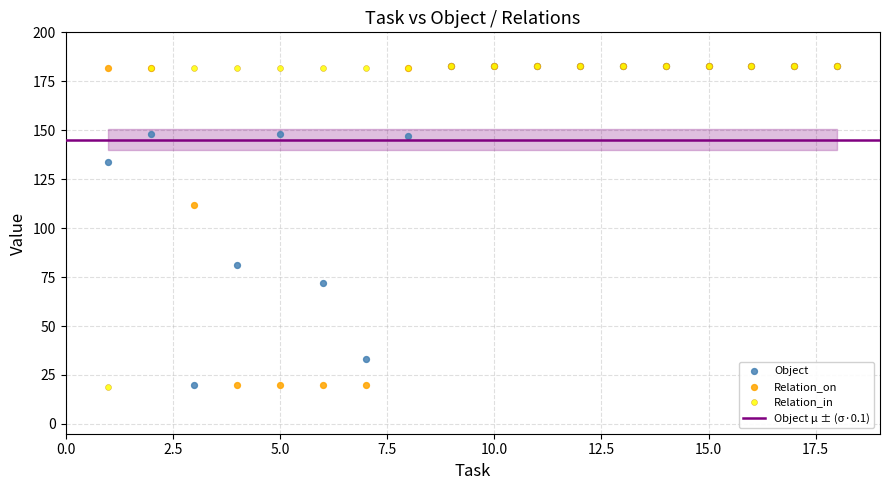

Across all series, what Y value is closest to 101?

112